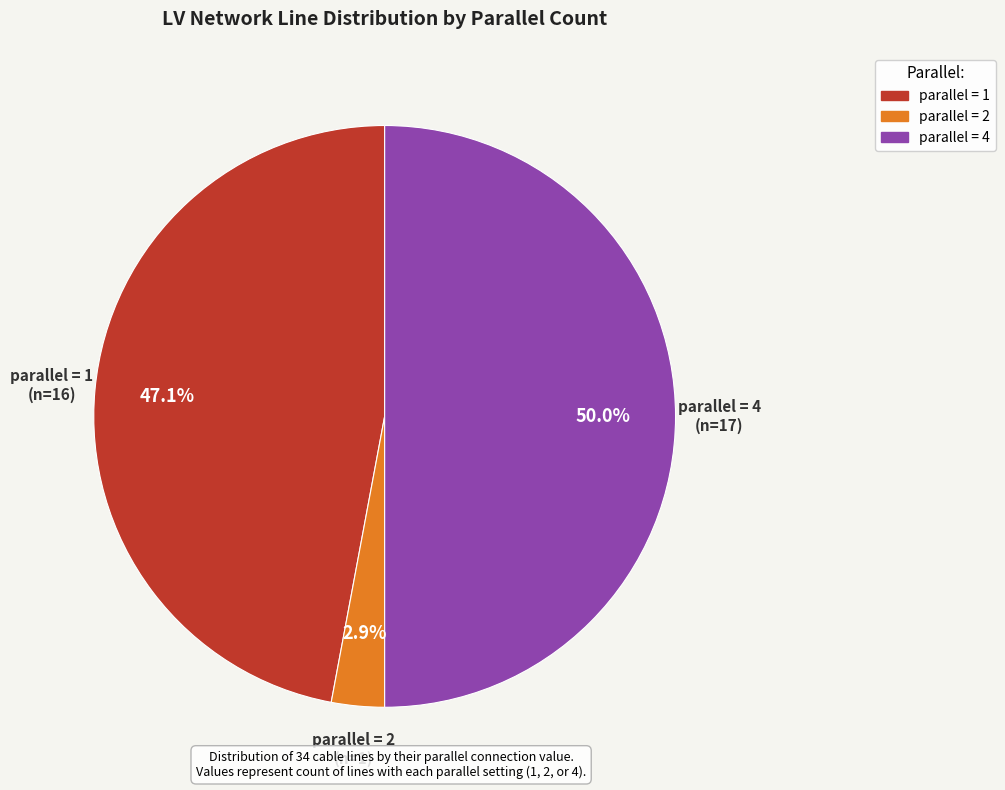

How many slices are in this pie chart?

3